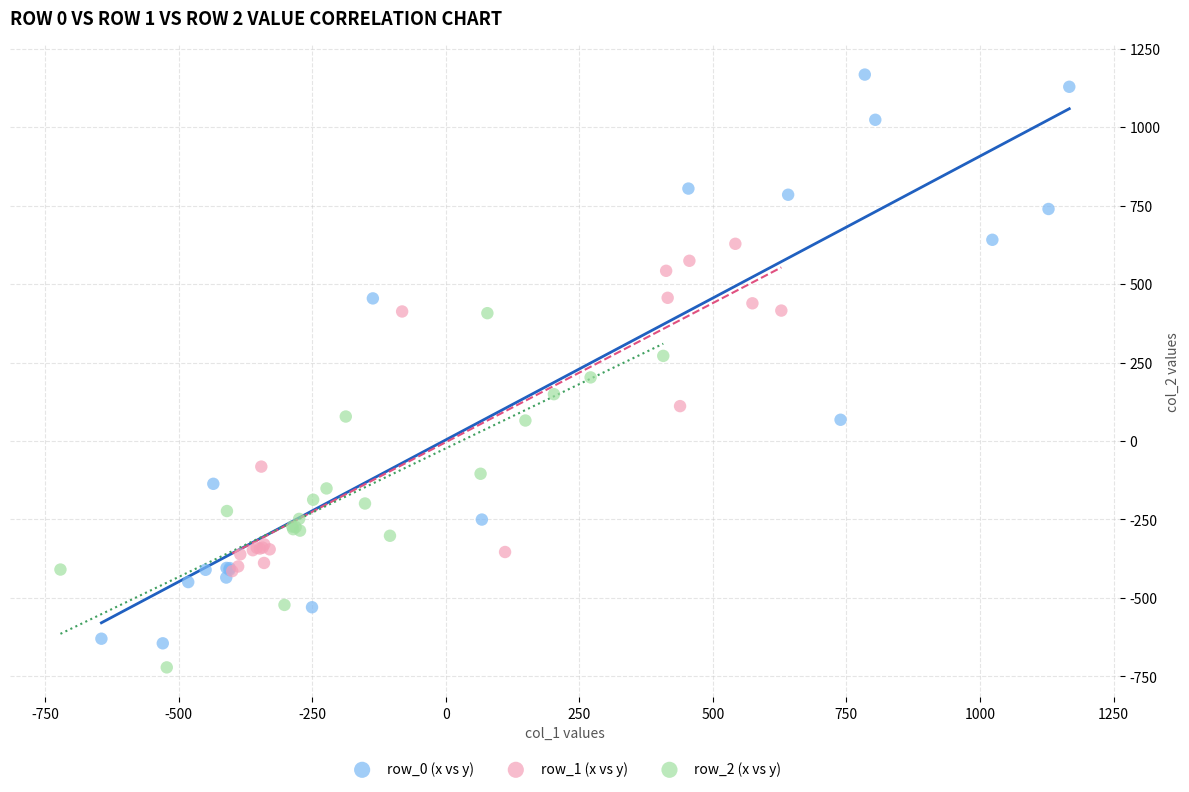

Which series has the widest spread of Y values?

row_0 (x vs y)